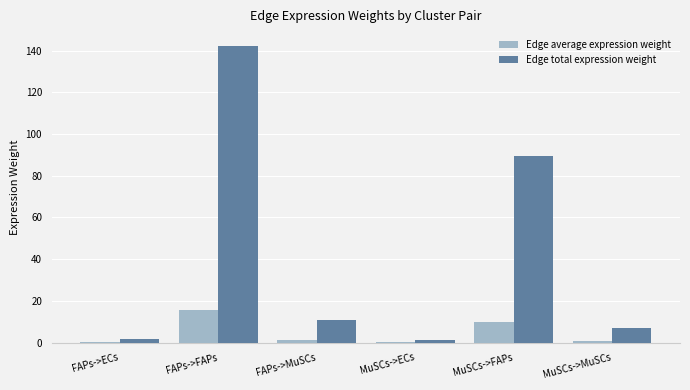

How many distinct data groups are displayed?

2